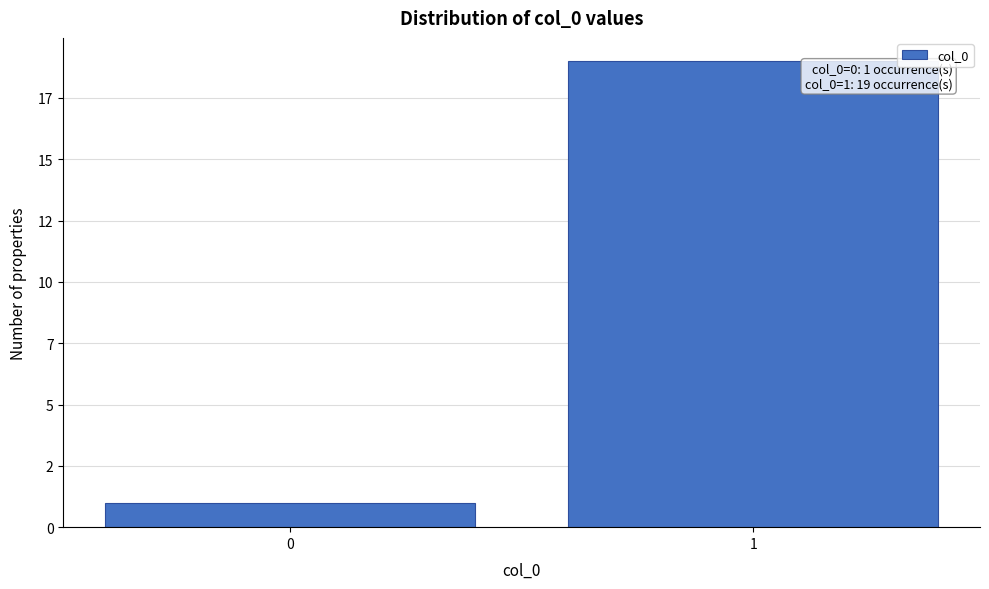

Does the chart contain any negative values?

No